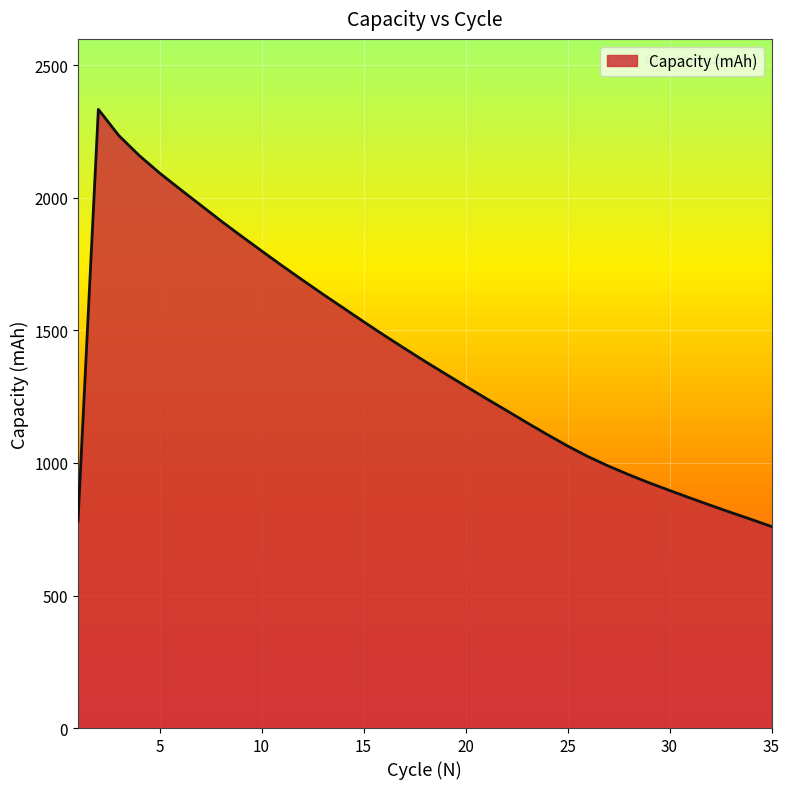

What is the smallest value displayed?

760.1